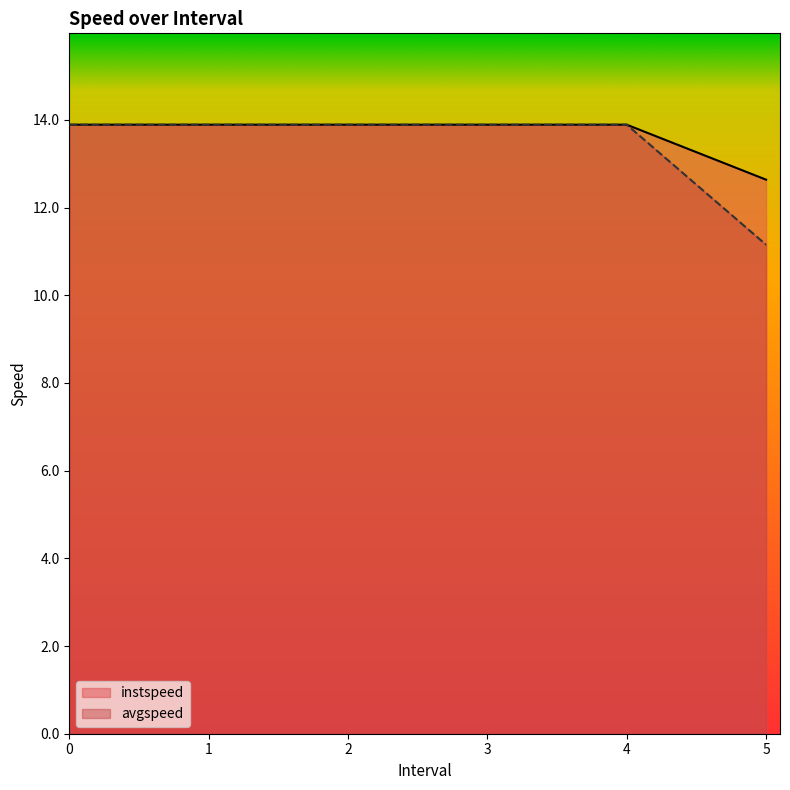

The instspeed series shows 13.9 at 2. True or false?

True